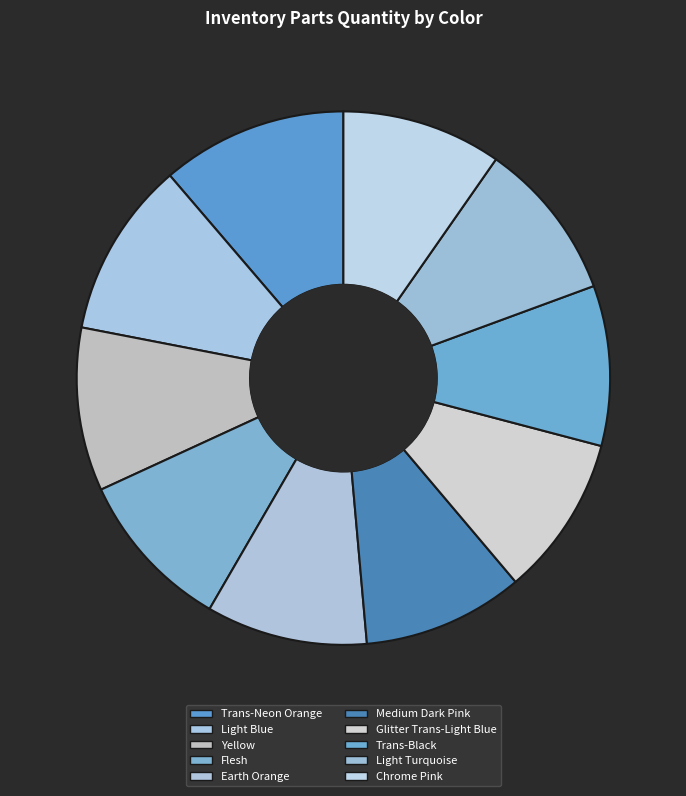

What percentage is the Light Turquoise slice, to the nearest percent?

10%